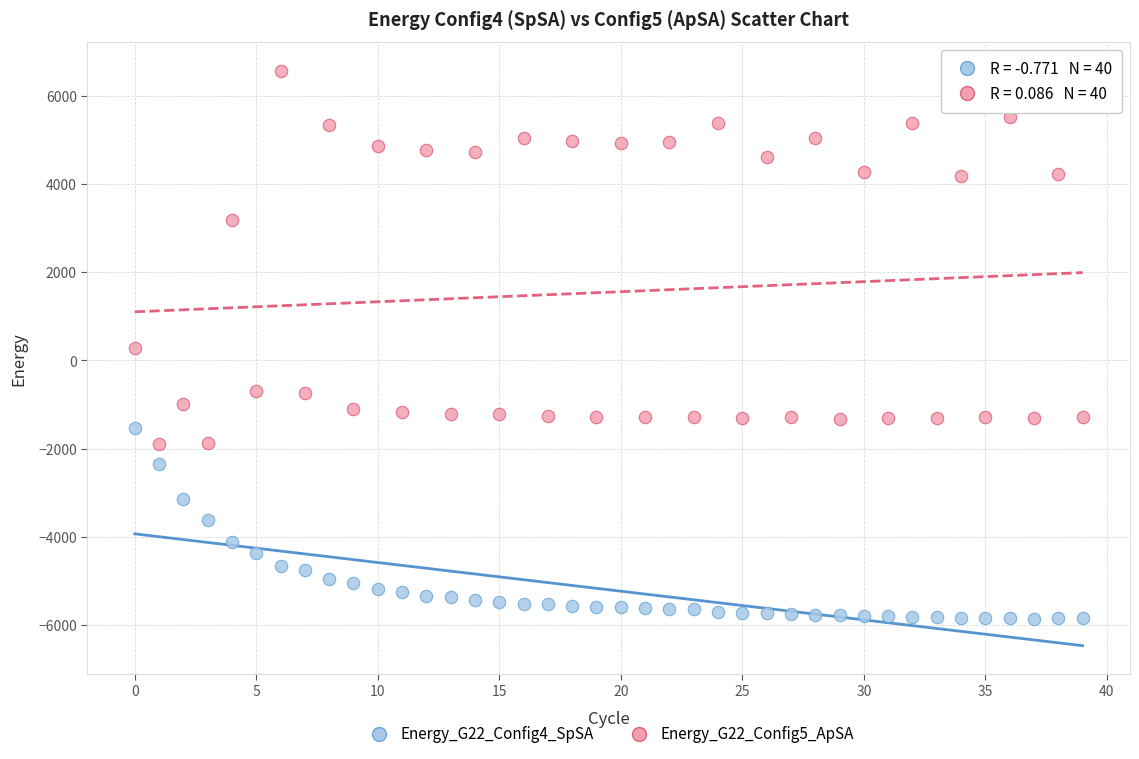

What are all the series names shown in the legend?

Energy_G22_Config4_SpSA, Energy_G22_Config5_ApSA